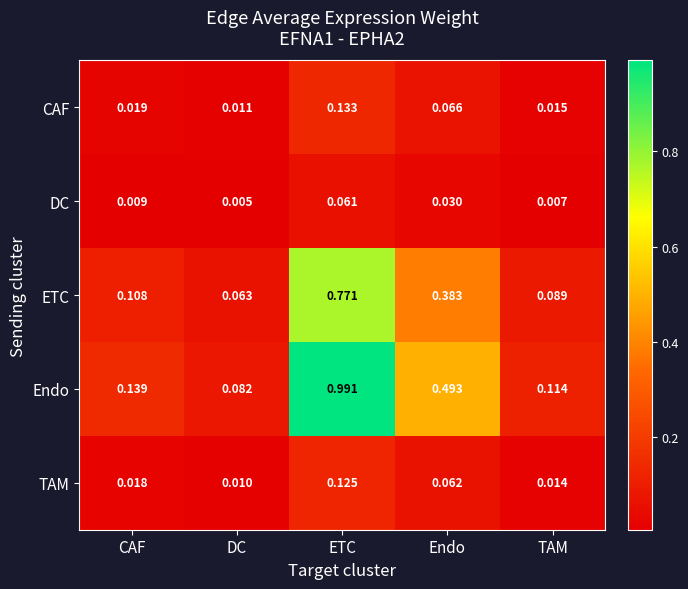

At which category is the sum across all series the highest?

ETC